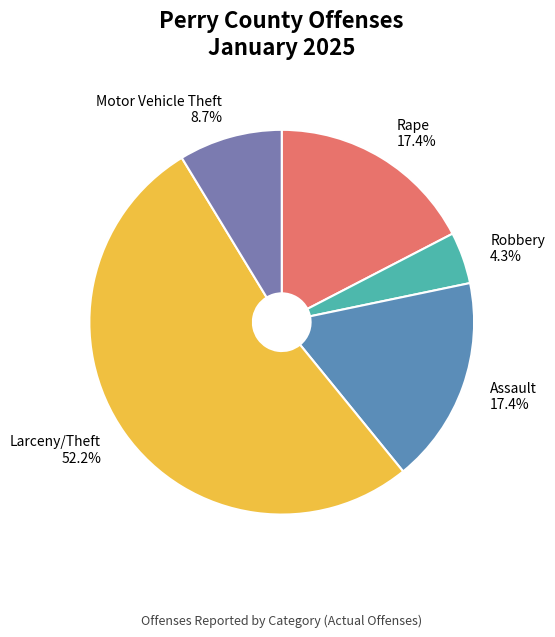

Does Larceny/Theft account for over 50% of the chart?

Yes